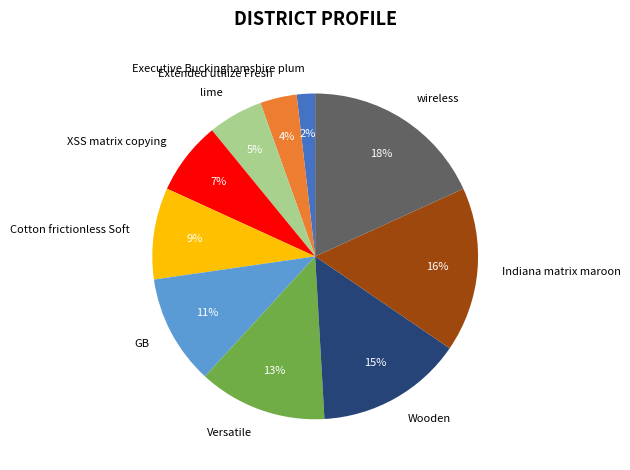

Do Extended utilize Fresh and XSS matrix copying together represent more than half of the pie?

No